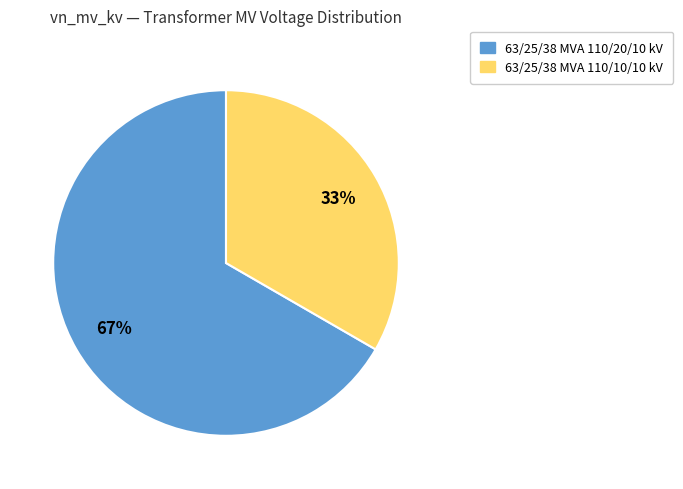

Does 63/25/38 MVA 110/10/10 kV represent more than half of the total?

No